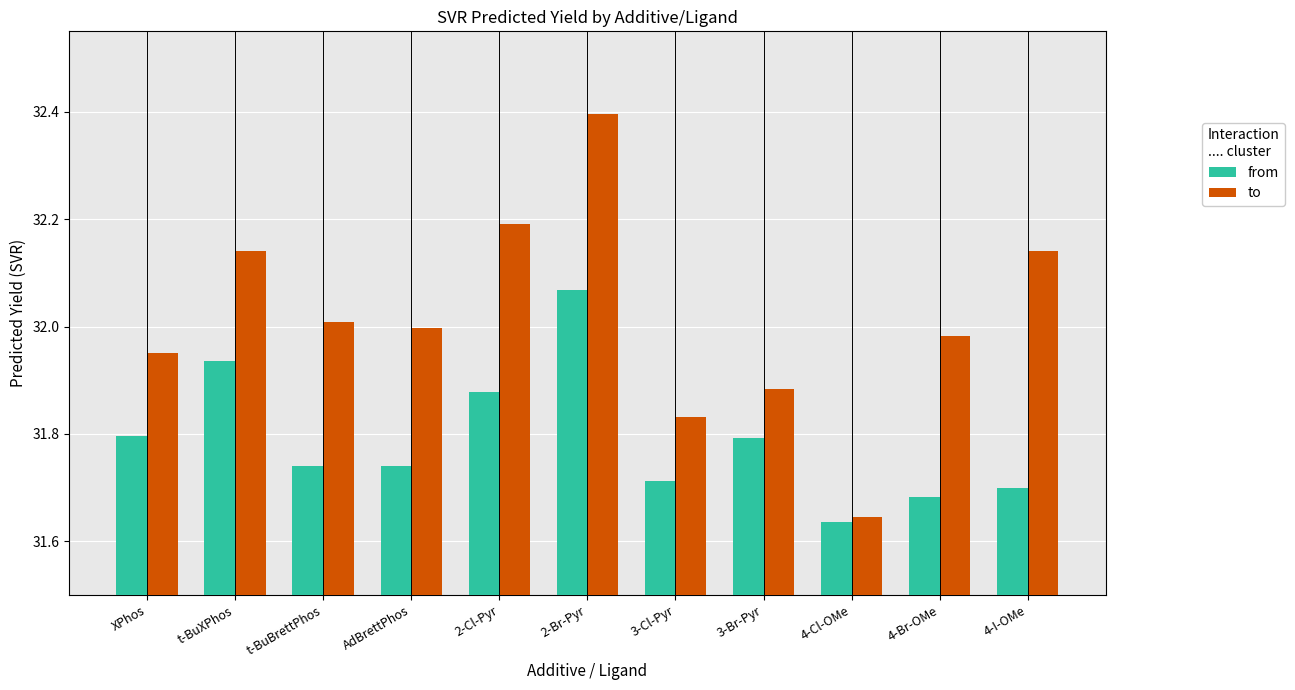

Which series has the largest range (max minus min)?

to